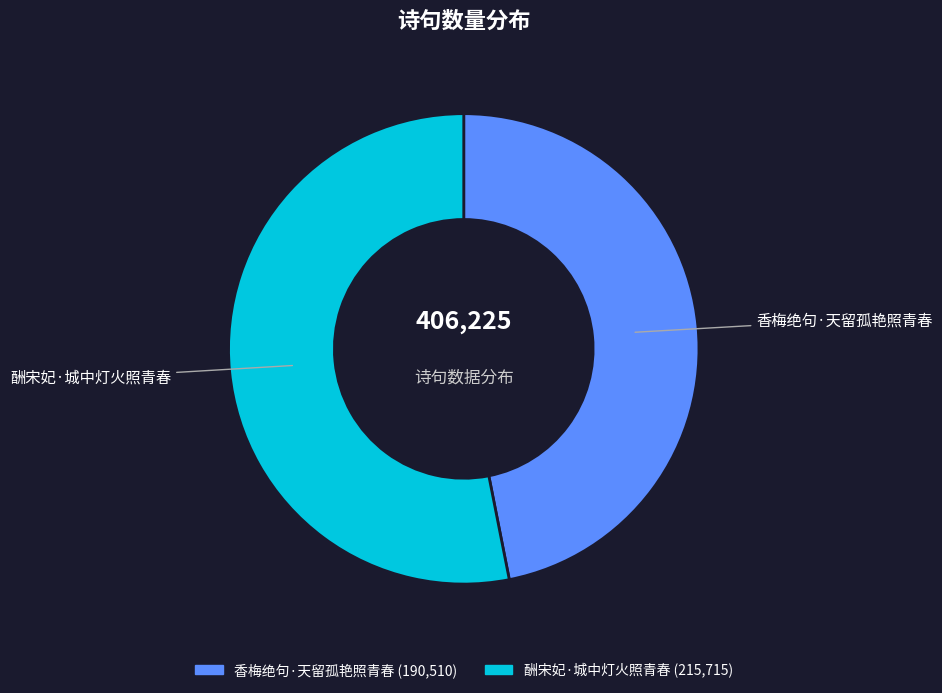

Approximately how many times larger is the value at 酬宋妃·城中灯火照青春 compared to 香梅绝句·天留孤艳照青春?

1.1